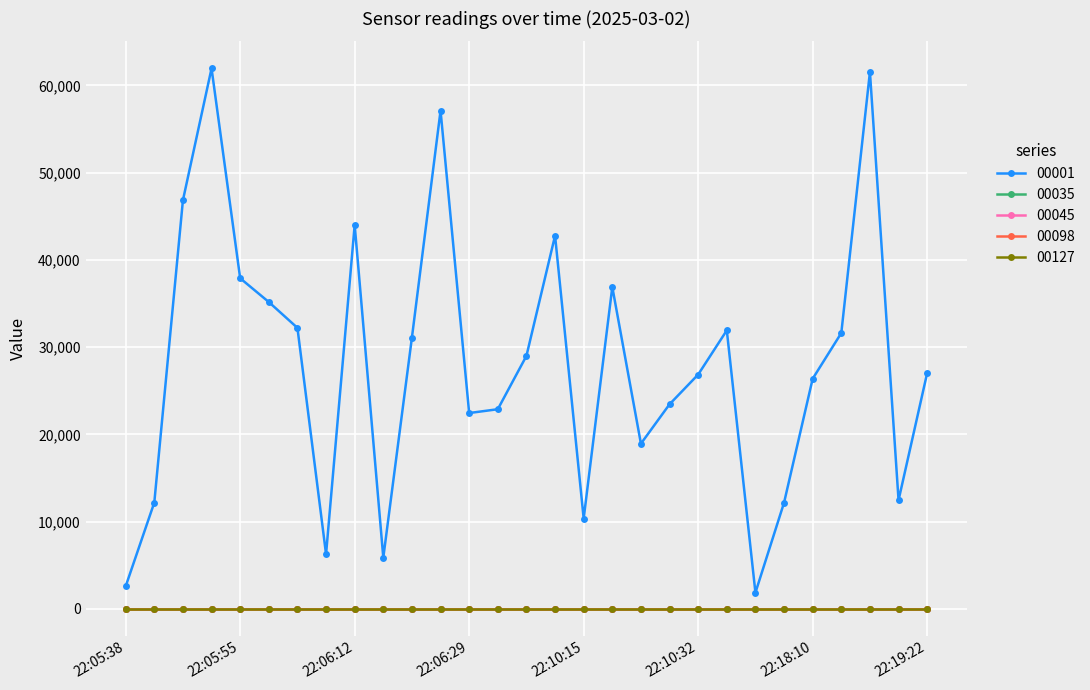

Reading left to right, transcribe all the data shown in this chart.

00001: 2586	12184	46828	61942	37889	35166	32204	6263	43996	5872	31095	57096	22442	22880	28990	42766	10351	36888	18934	23448	26857	31920	1859	12170	26377	31615	61530	12454	27036
00035: 0	0	0	0	0	0	0	0	0	0	0	0	0	0	0	0	0	0	0	0	0	0	0	0	0	0	0	0	0
00045: 0	0	0	0	0	0	0	0	0	0	0	0	0	0	0	0	0	0	0	0	0	0	0	0	0	0	0	0	0
00098: 0	0	0	0	0	0	0	0	0	0	0	0	0	0	0	0	0	0	0	0	0	0	0	0	0	0	0	0	0
00127: 0	0	0	0	0	0	0	0	0	0	0	0	0	0	0	0	0	0	0	0	0	0	0	0	0	0	0	0	0